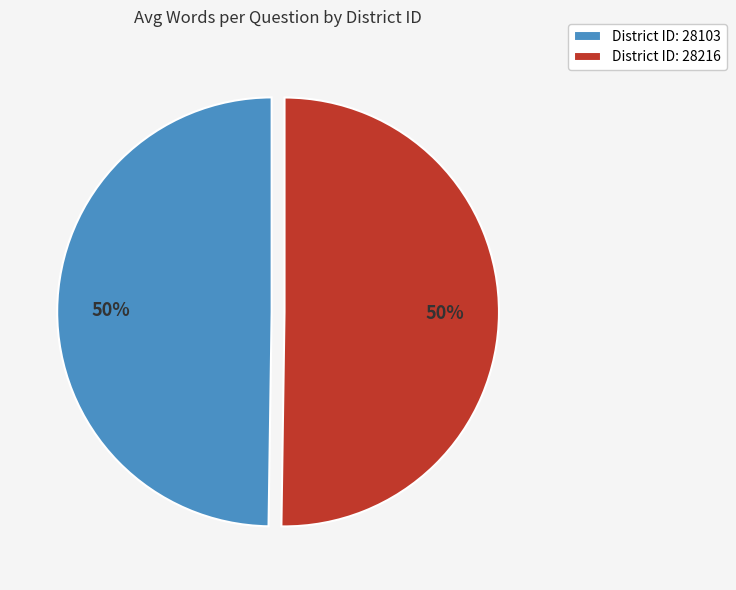

How many segments does this pie chart have?

2